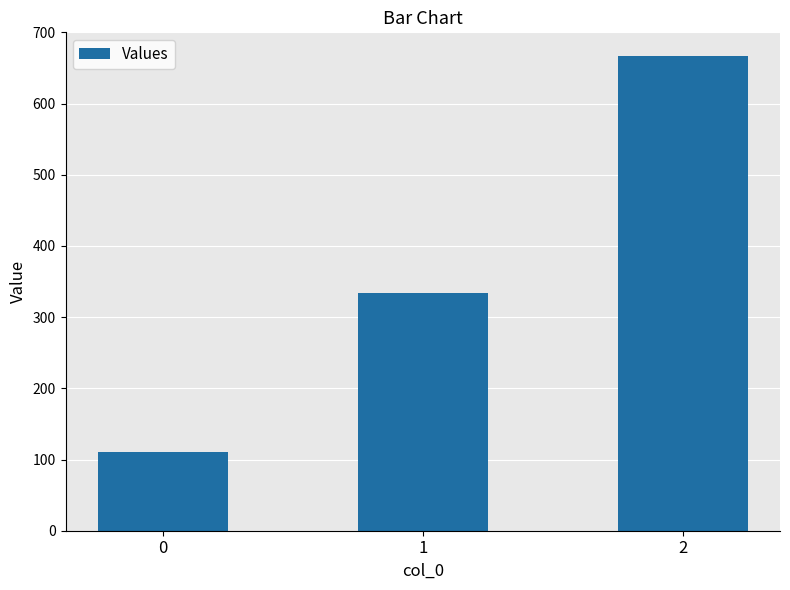

Reading right to left, extract all data points from this chart.

2=666.7	1=333.3	0=111.1